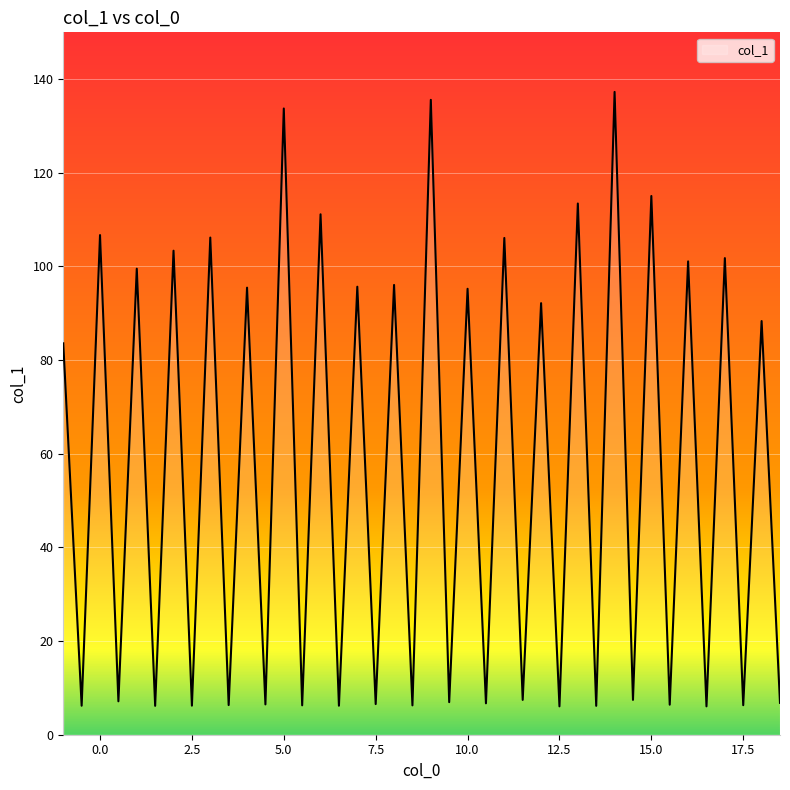

Count the number of values greater than 83.

20